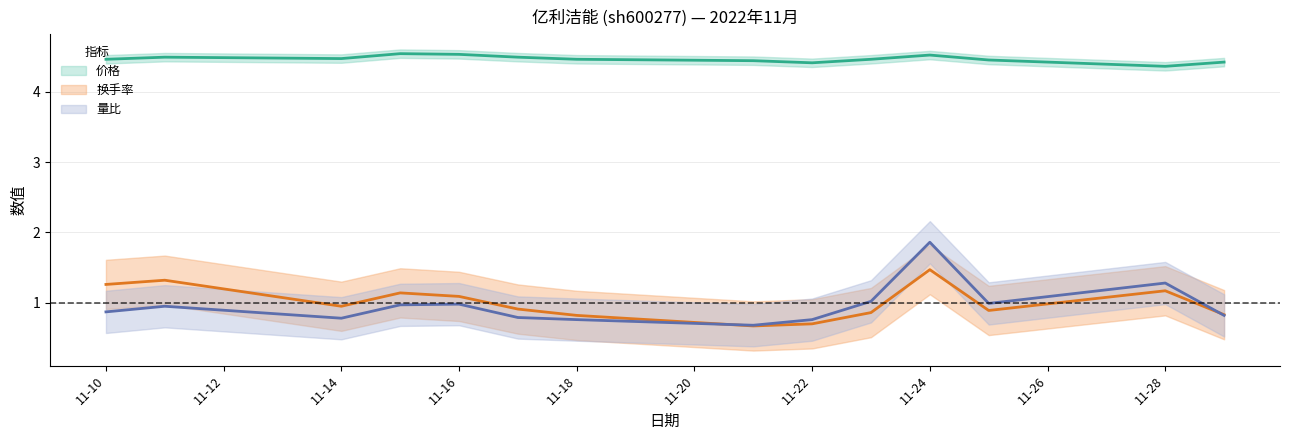

Reading left to right, extract all data points from this chart.

价格: 4.5	4.5	4.5	4.5	4.5	4.5	4.5	4.4	4.4	4.5	4.5	4.5	4.4	4.4
换手率: 1.3	1.3	0.9	1.1	1.1	0.9	0.8	0.7	0.7	0.9	1.5	0.9	1.2	0.8
量比: 0.9	0.9	0.8	1.0	1.0	0.8	0.8	0.7	0.8	1.0	1.9	1.0	1.3	0.8